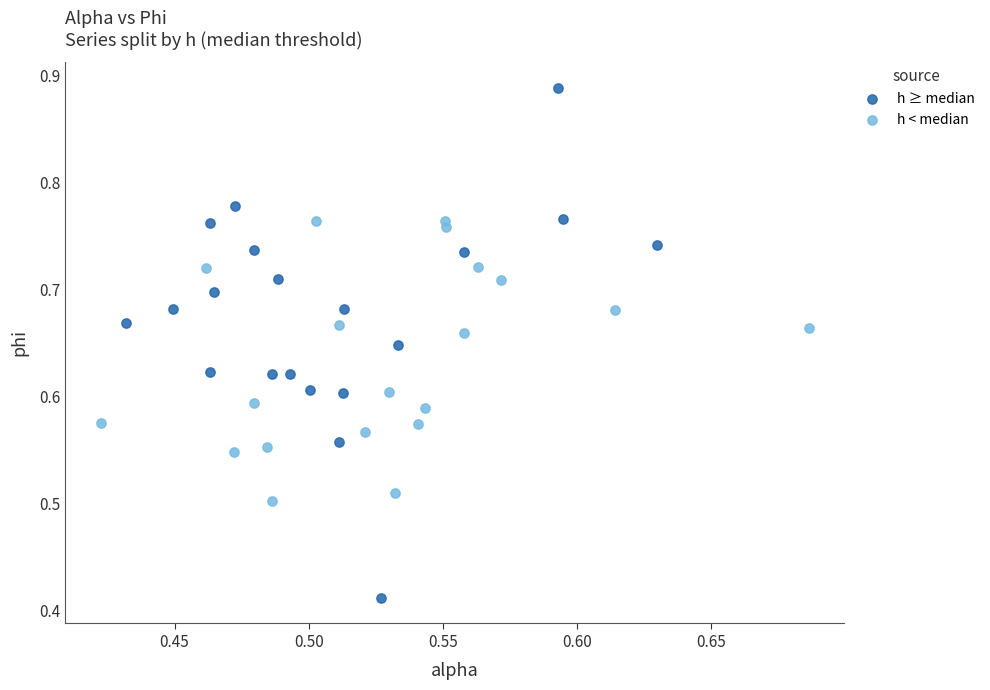

Which series reaches the minimum Y coordinate?

h ≥ median